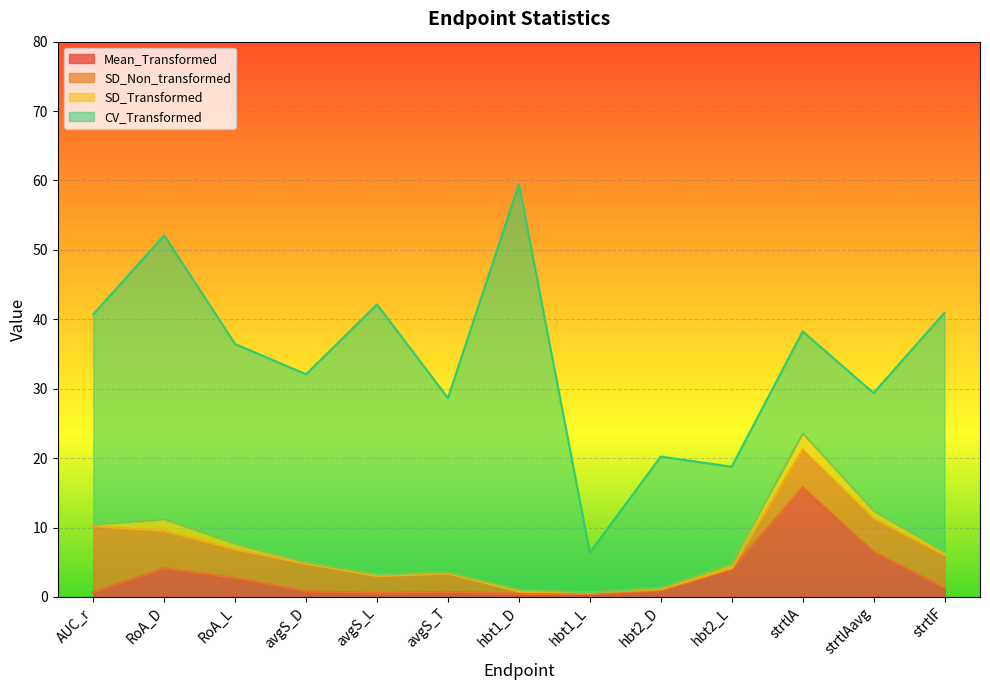

What is the difference between the CV_Transformed values at hbt1_L and RoA_L?

23.1